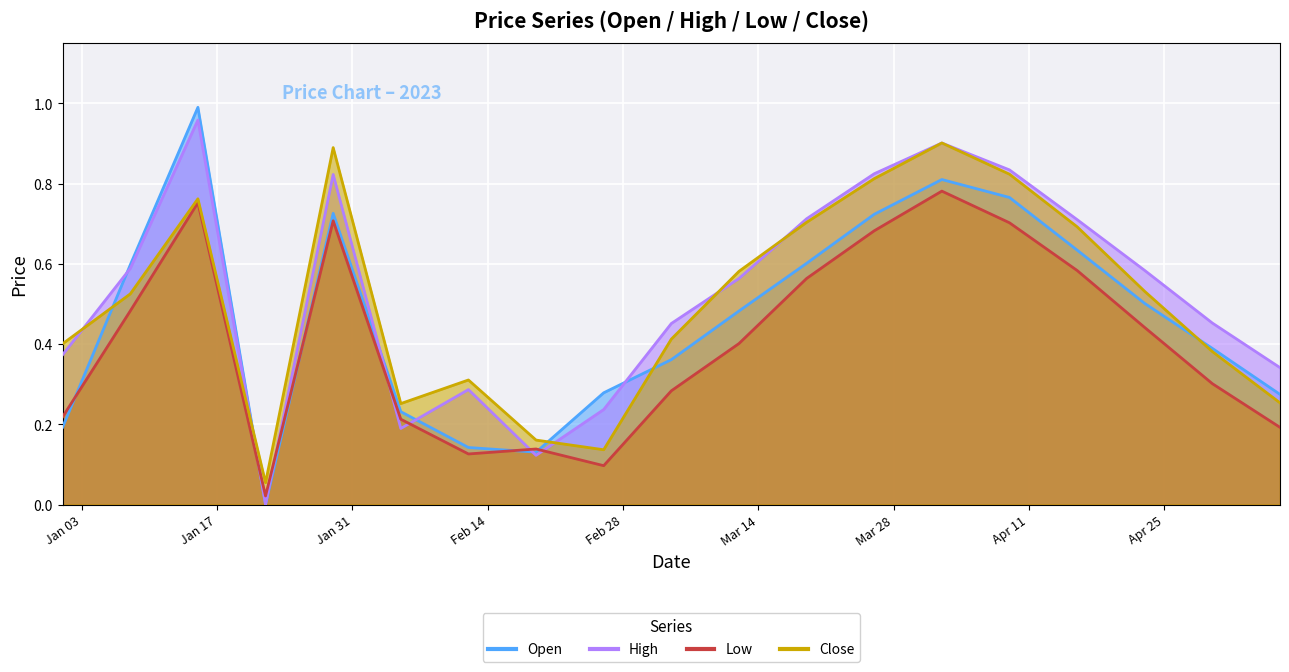

List the labels in order of Open value, smallest first.

2023-01-22, 2023-02-19, 2023-02-12, 2023-01-01, 2023-02-05, 2023-05-07, 2023-02-26, 2023-03-05, 2023-04-30, 2023-03-12, 2023-04-23, 2023-01-08, 2023-03-19, 2023-04-16, 2023-03-26, 2023-01-29, 2023-04-09, 2023-04-02, 2023-01-15